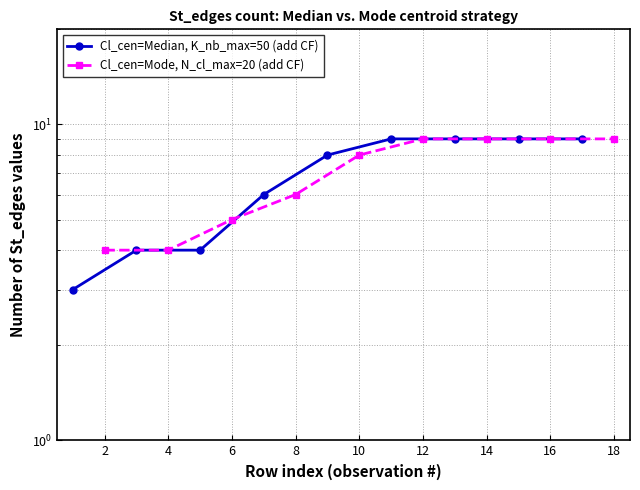

Between 4 and 12, which series saw the biggest shift?

Cl_cen=Median, K_nb_max=50 (add CF)